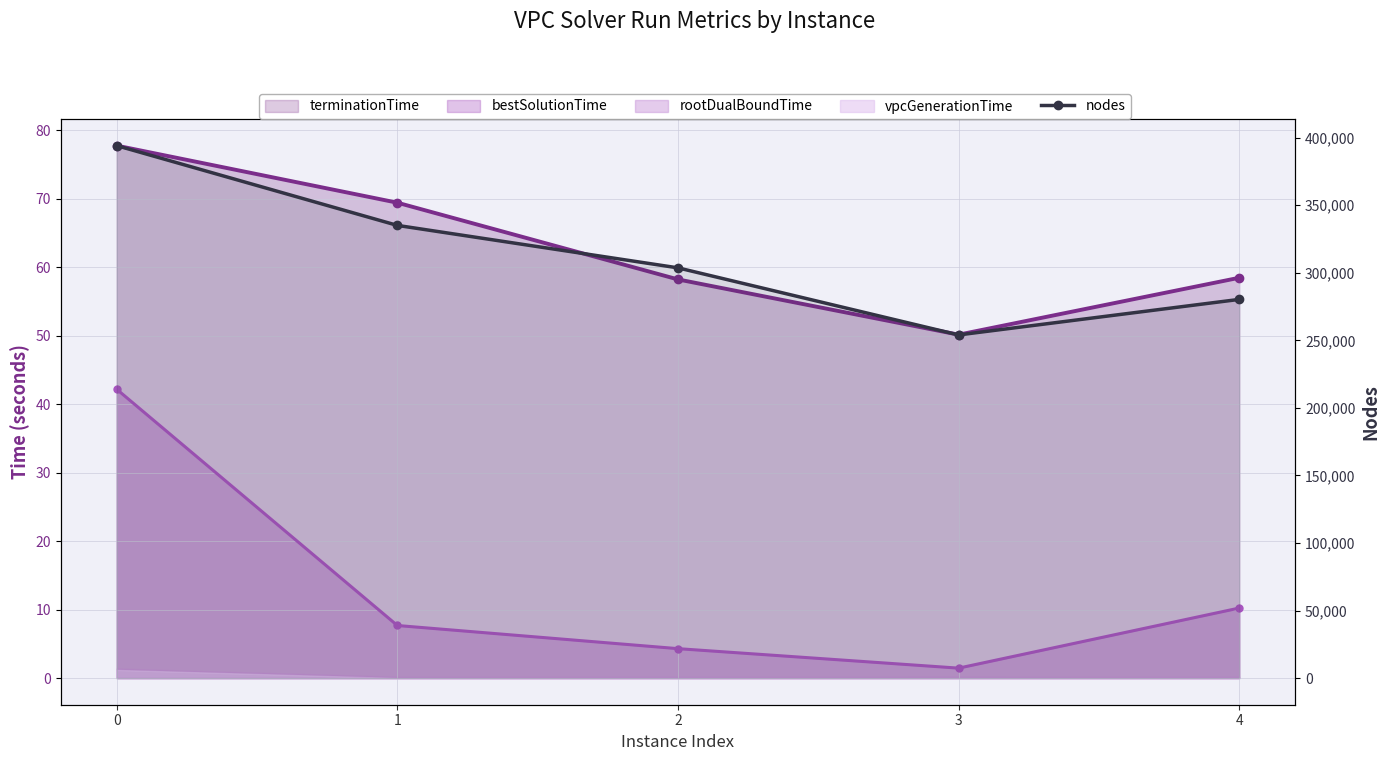

What is the change in value from 0 to 1?

-59040